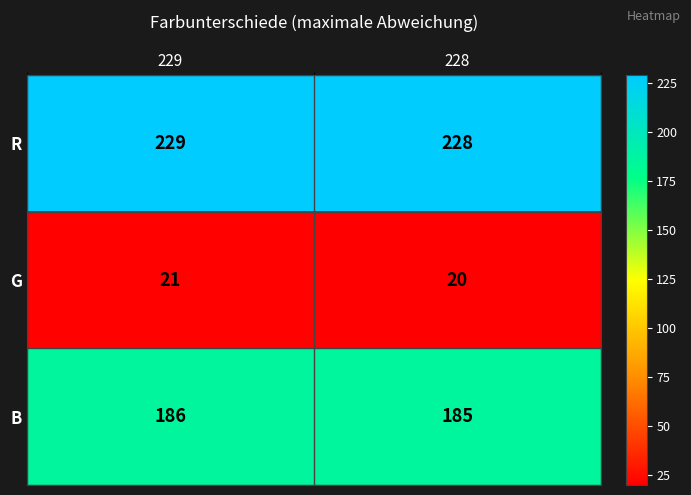

Which label corresponds to the largest value in the chart?

229